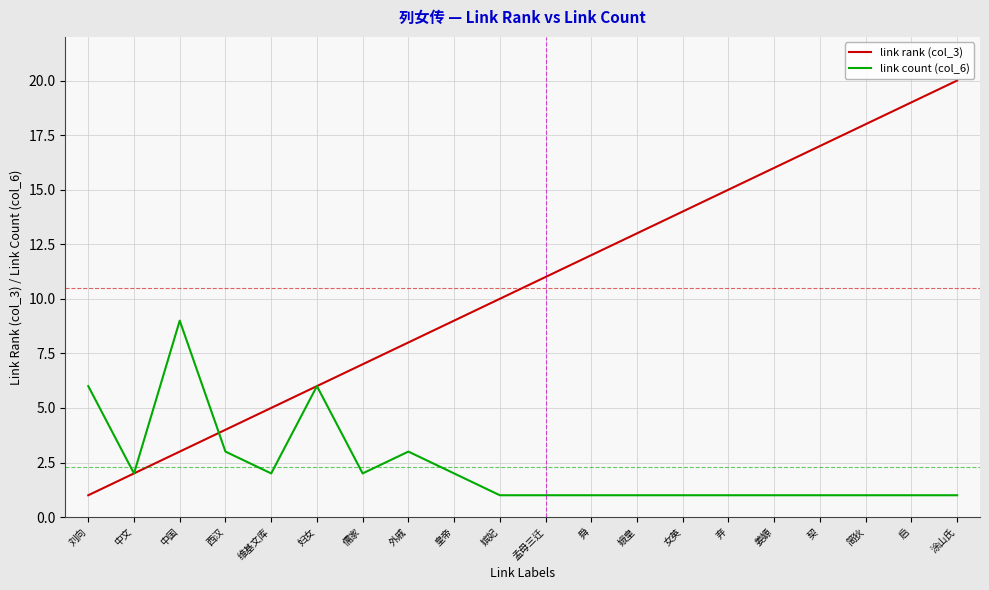

At which category does the chart reach its peak across all series?

涂山氏